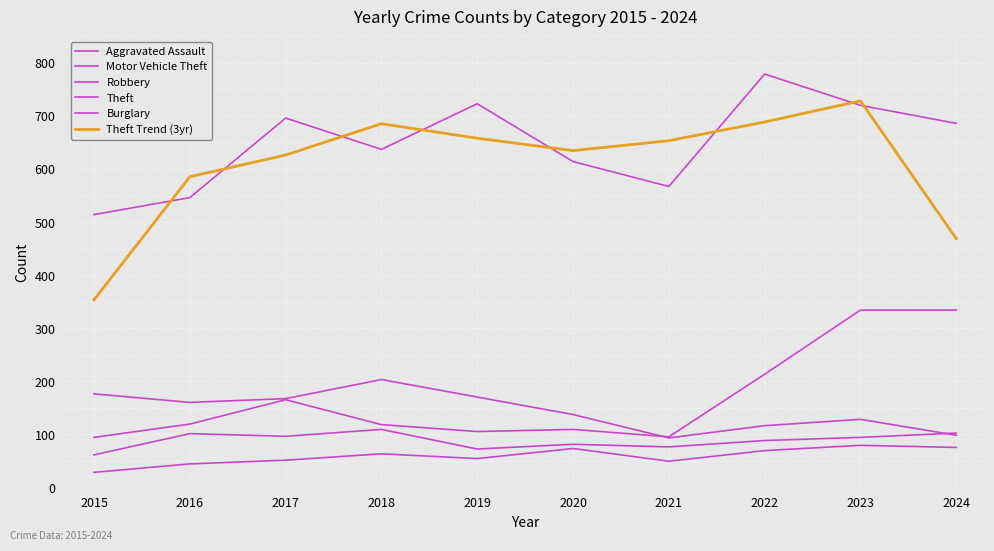

How many lines are shown in the chart?

6